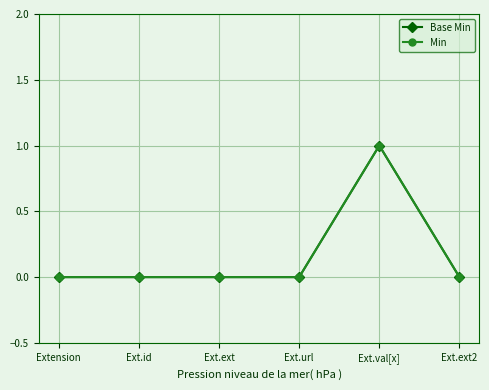

What is the sum of all Min values?

1